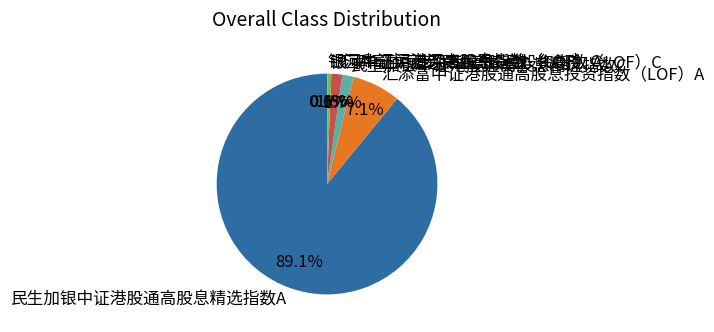

Is it true that 汇添富中证港股通高股息投资指数（LOF）A is 1% of the pie?

False